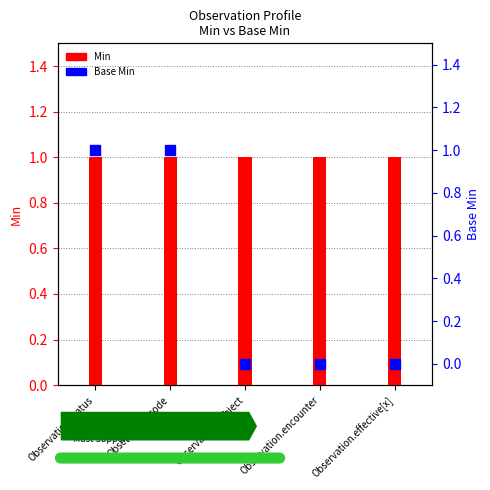

Is the value of Min at Observation.code greater than the value of Base Min at Observation.subject?

Yes